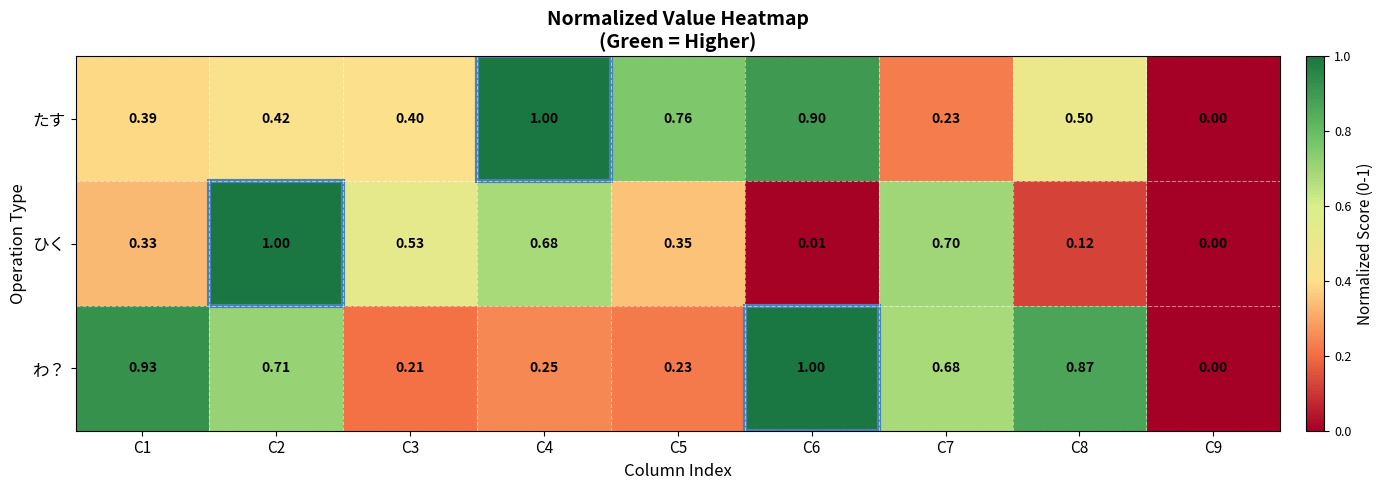

Which series has the largest total across all categories?

わ？